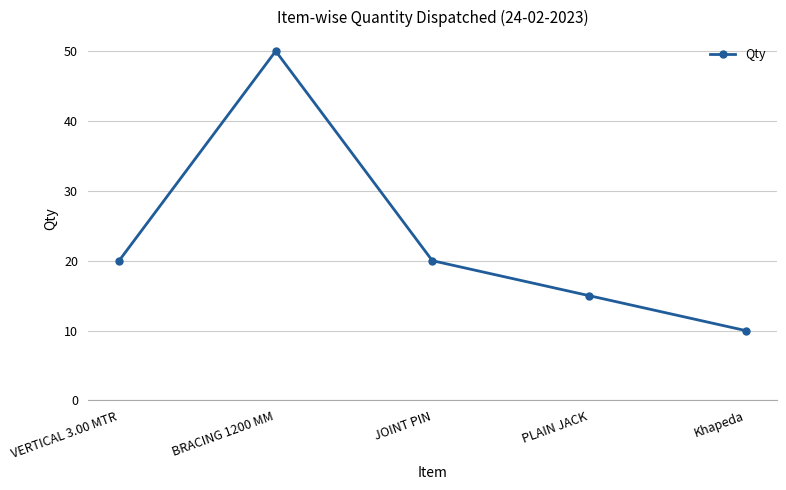

What is the change in value from JOINT PIN to PLAIN JACK?

-5